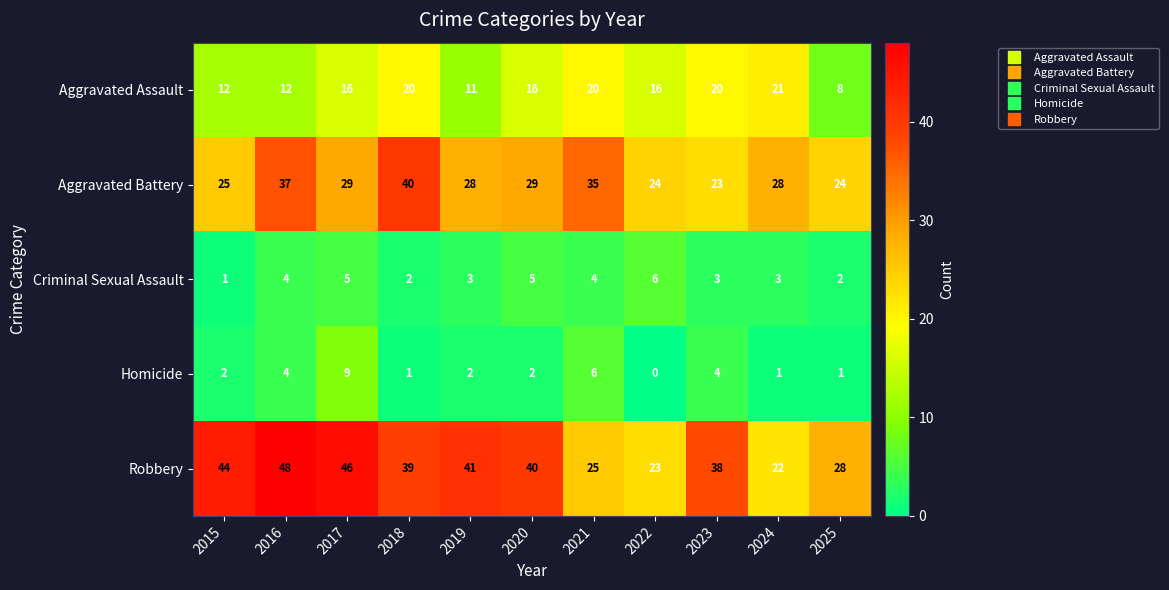

The Criminal Sexual Assault series shows 6 at 2022. True or false?

True